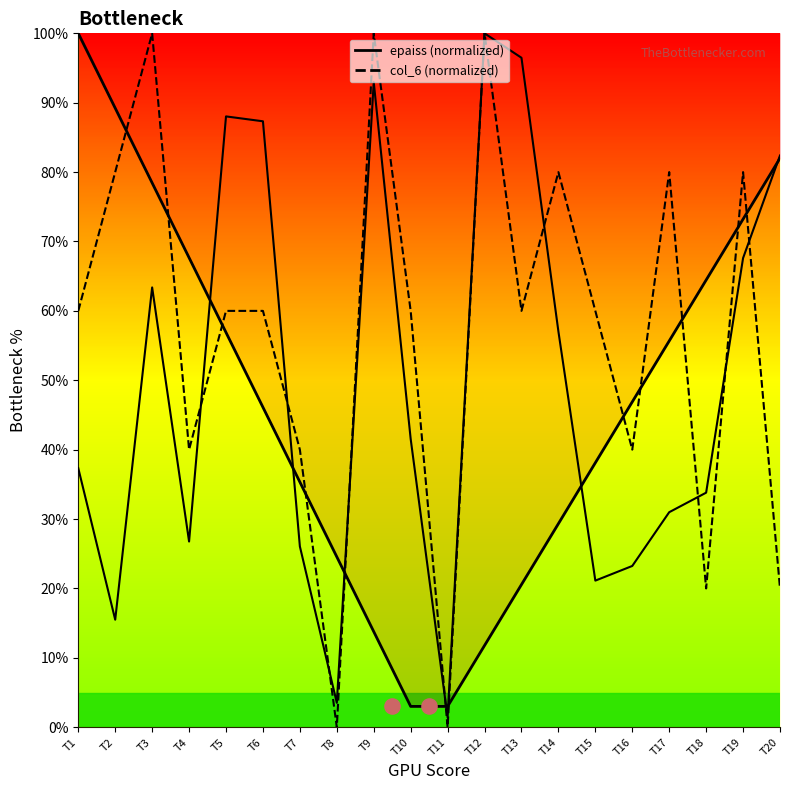

Which series reaches the maximum Y coordinate?

epaiss